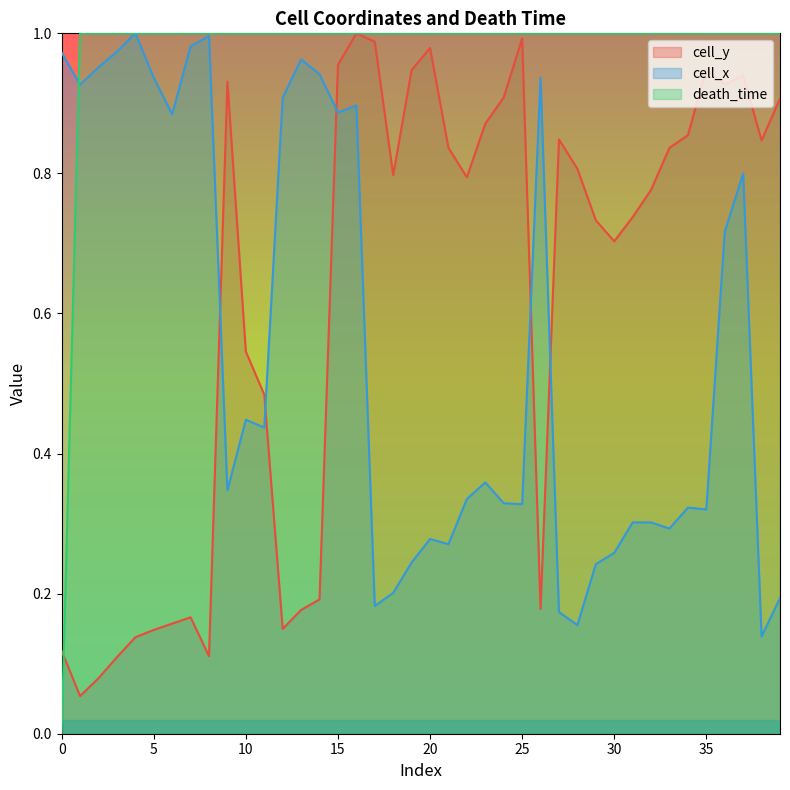

How many intersections are there between cell_y and death_time?

1